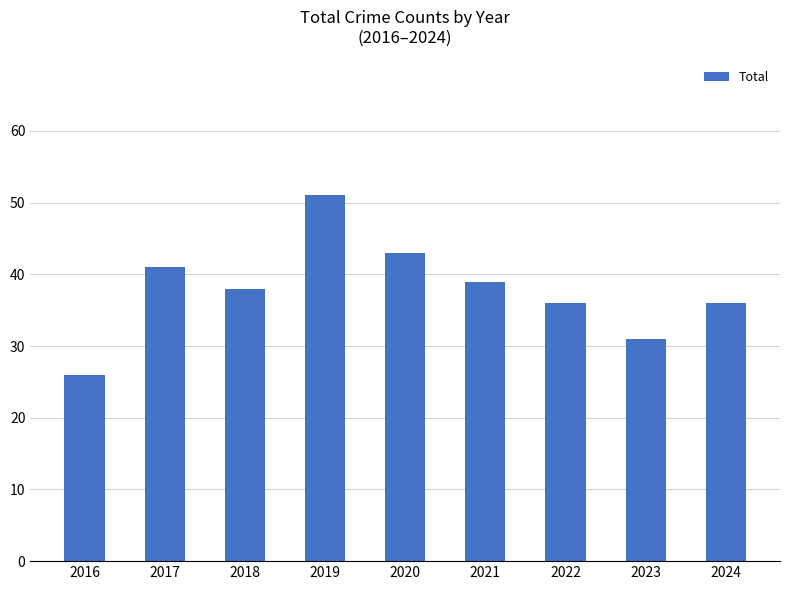

The value at 2016 is 11. True or false?

False